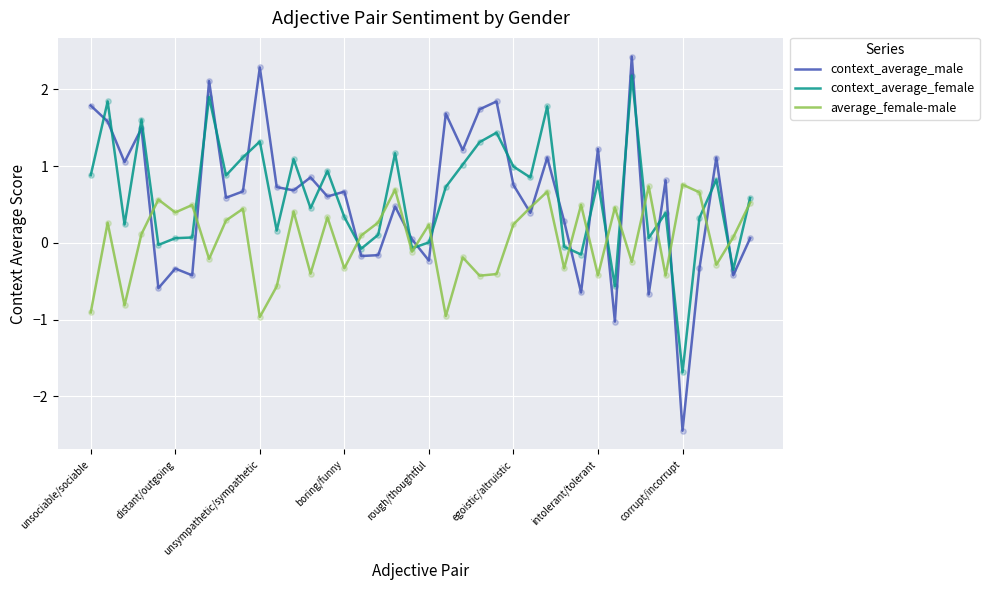

Which series has the widest spread of values?

context_average_male